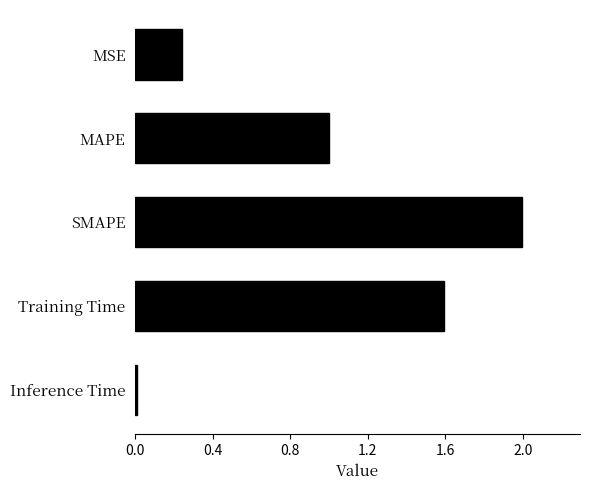

What is the value of the 3rd bar from the top?

2.0